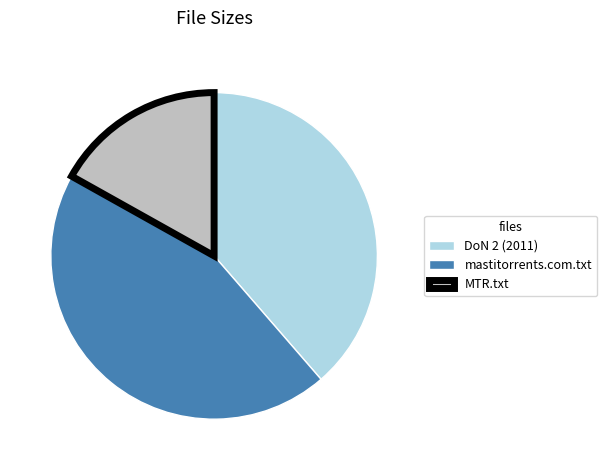

What is the largest slice in the pie chart?

mastitorrents.com.txt